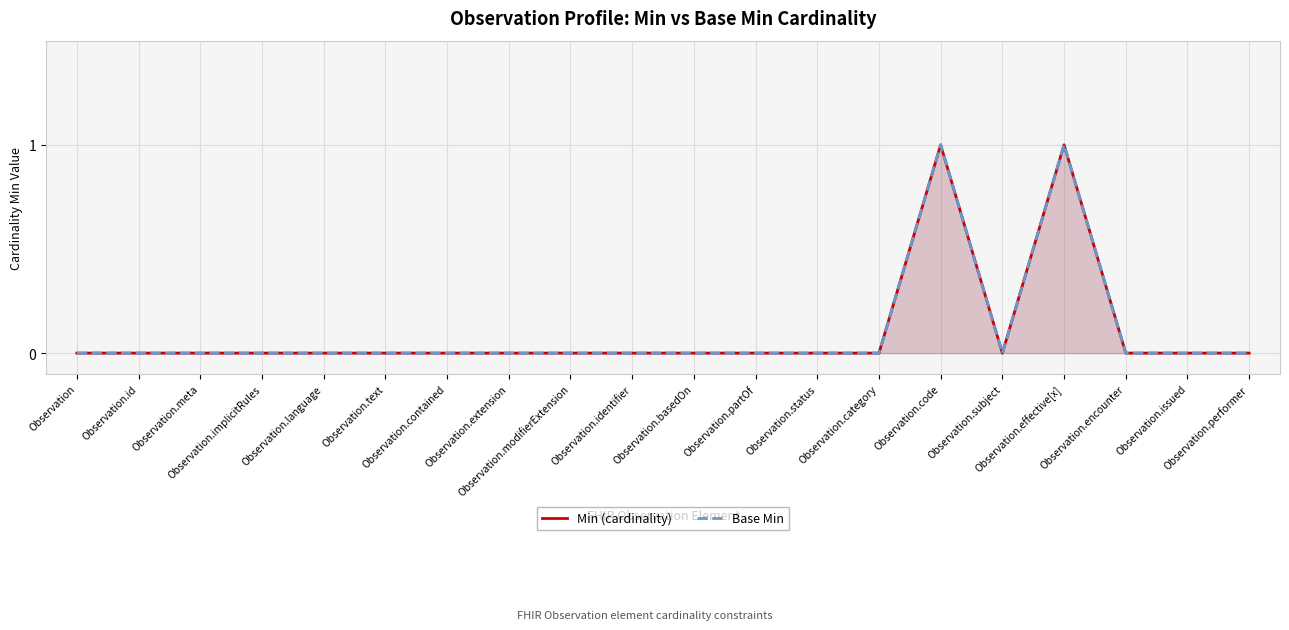

Rank the series by their maximum value, from highest to lowest.

Min (cardinality), Base Min